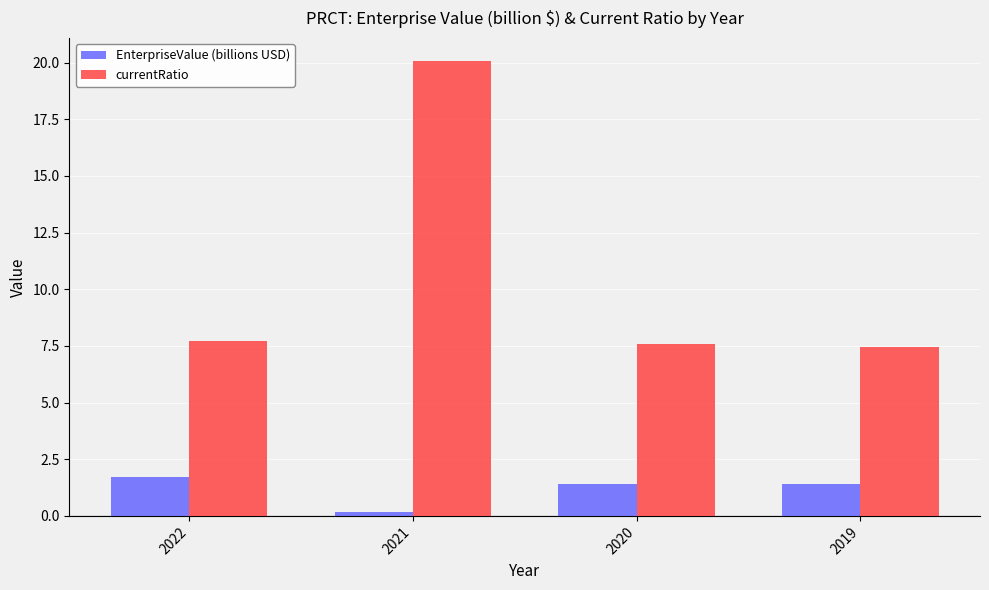

Is the value of EnterpriseValue (billions USD) at 2019 greater than the value of currentRatio at 2021?

No